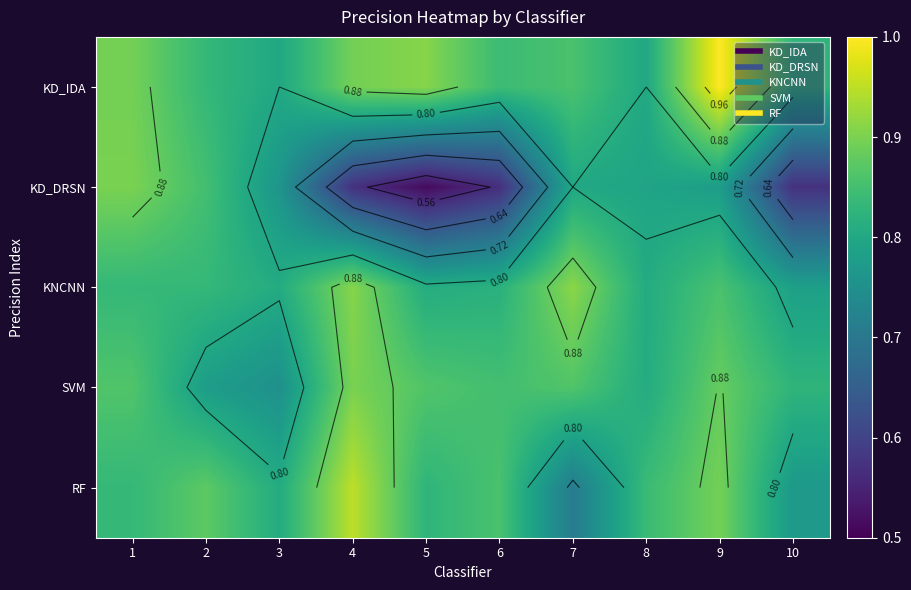

What is the difference between the maximum and second lowest values in the SVM series?

0.1